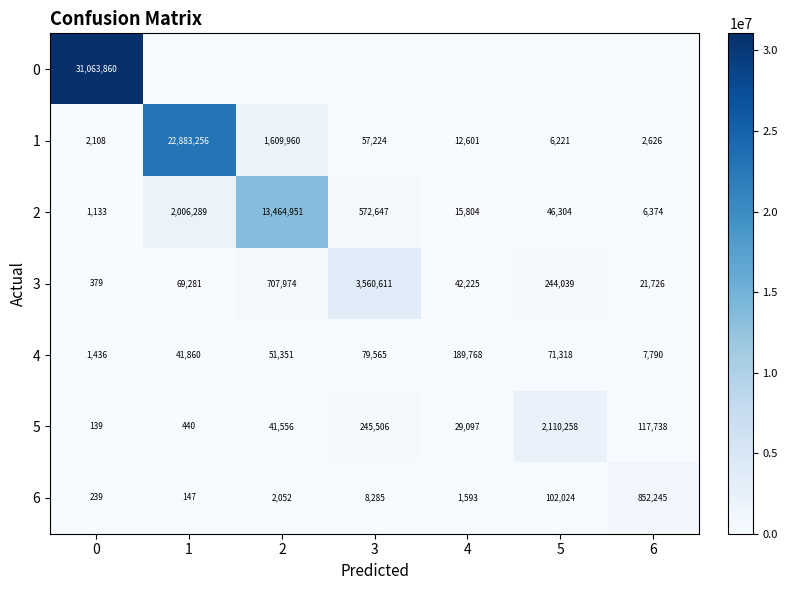

Between 2 and 4, which is larger?

2